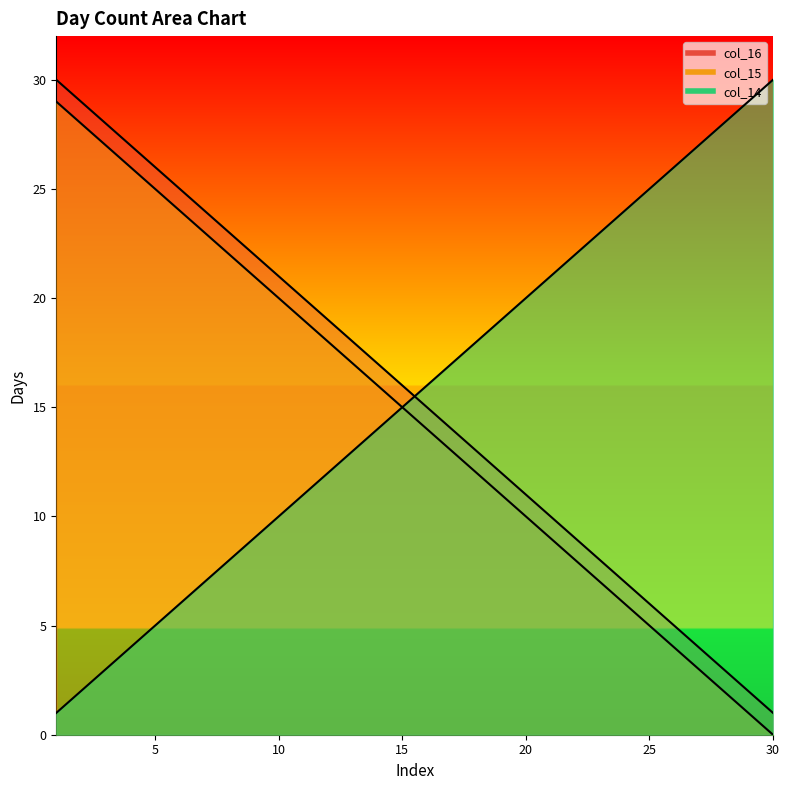

Which series has the largest total across all categories?

col_14